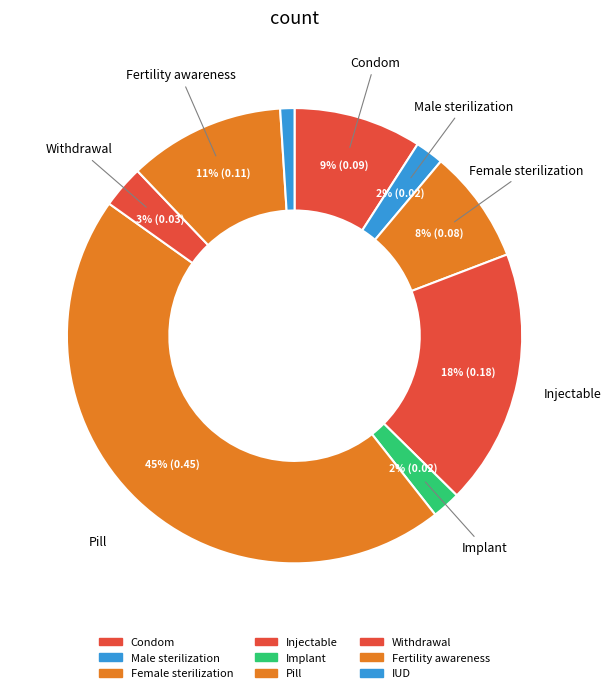

Is Fertility awareness the majority of the pie?

No